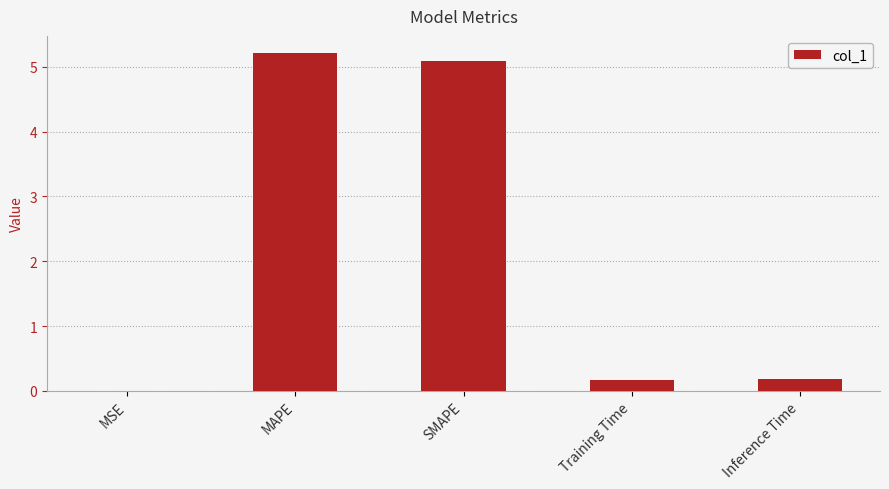

What is the sum of the values at Training Time and Inference Time?

0.4